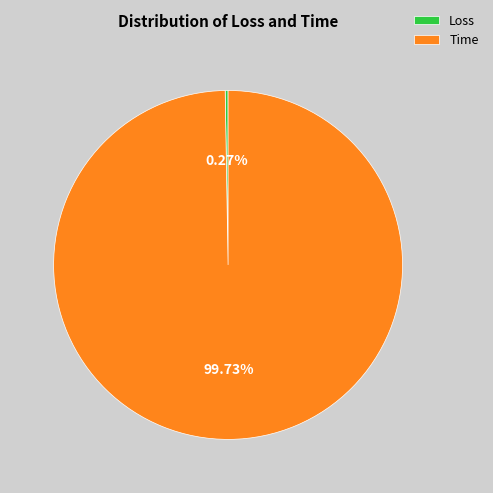

To the nearest percent, what portion does Time represent?

100%